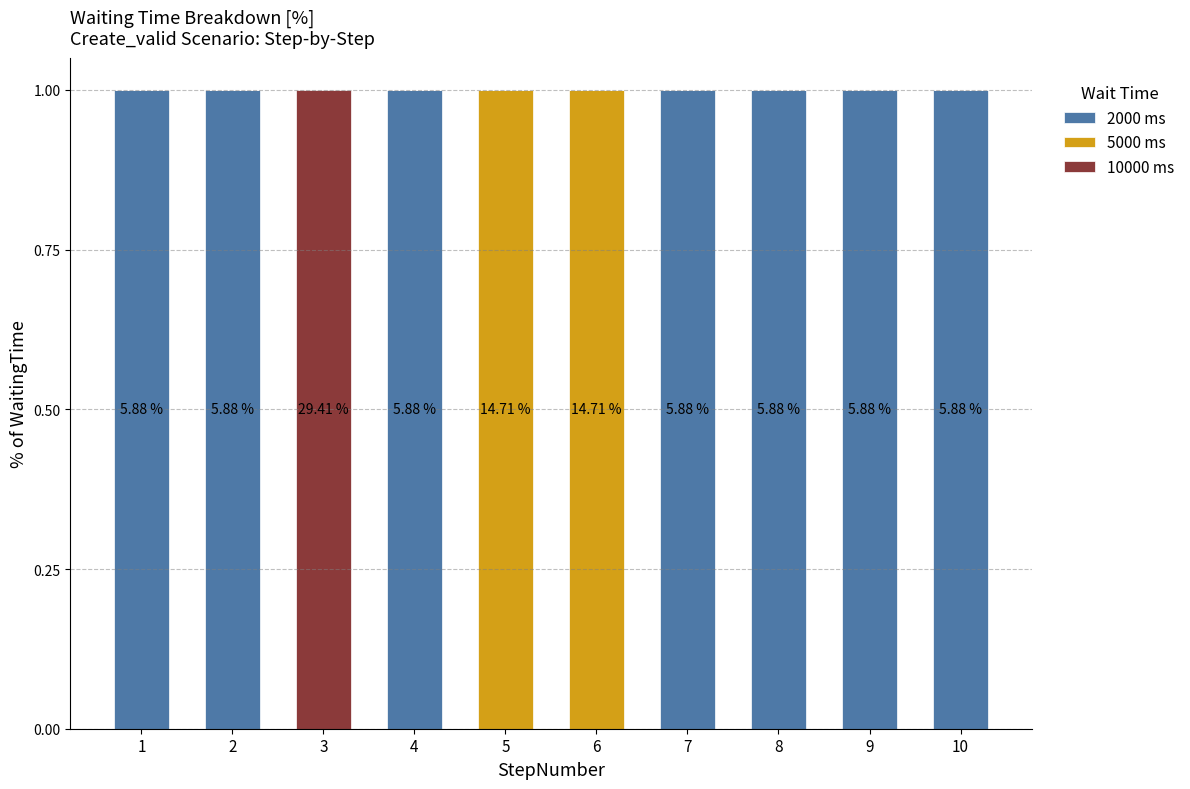

How many series are shown in this chart?

3